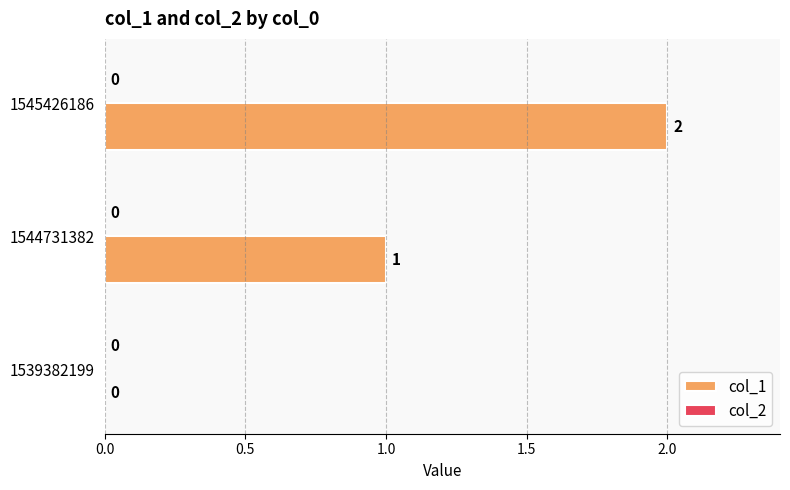

True or false: the data shows 1 at 1544731382.

True